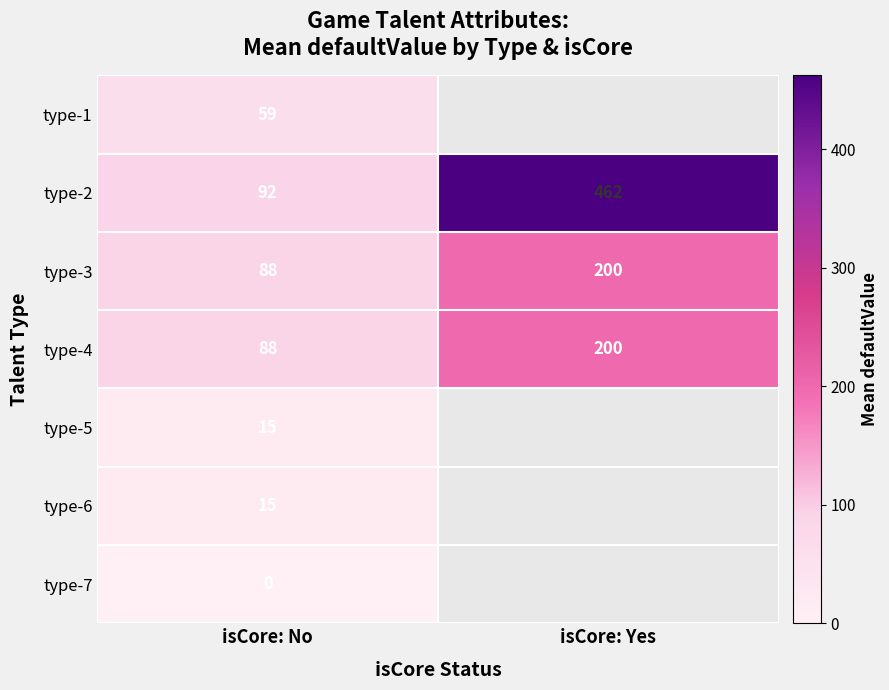

Between isCore: Yes and isCore: No, which is larger?

isCore: No